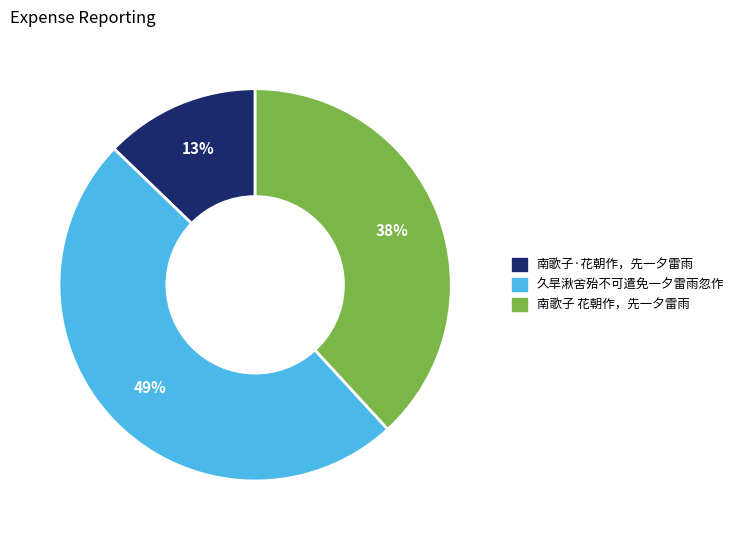

Does 南歌子 花朝作，先一夕雷雨 account for over 50% of the chart?

No